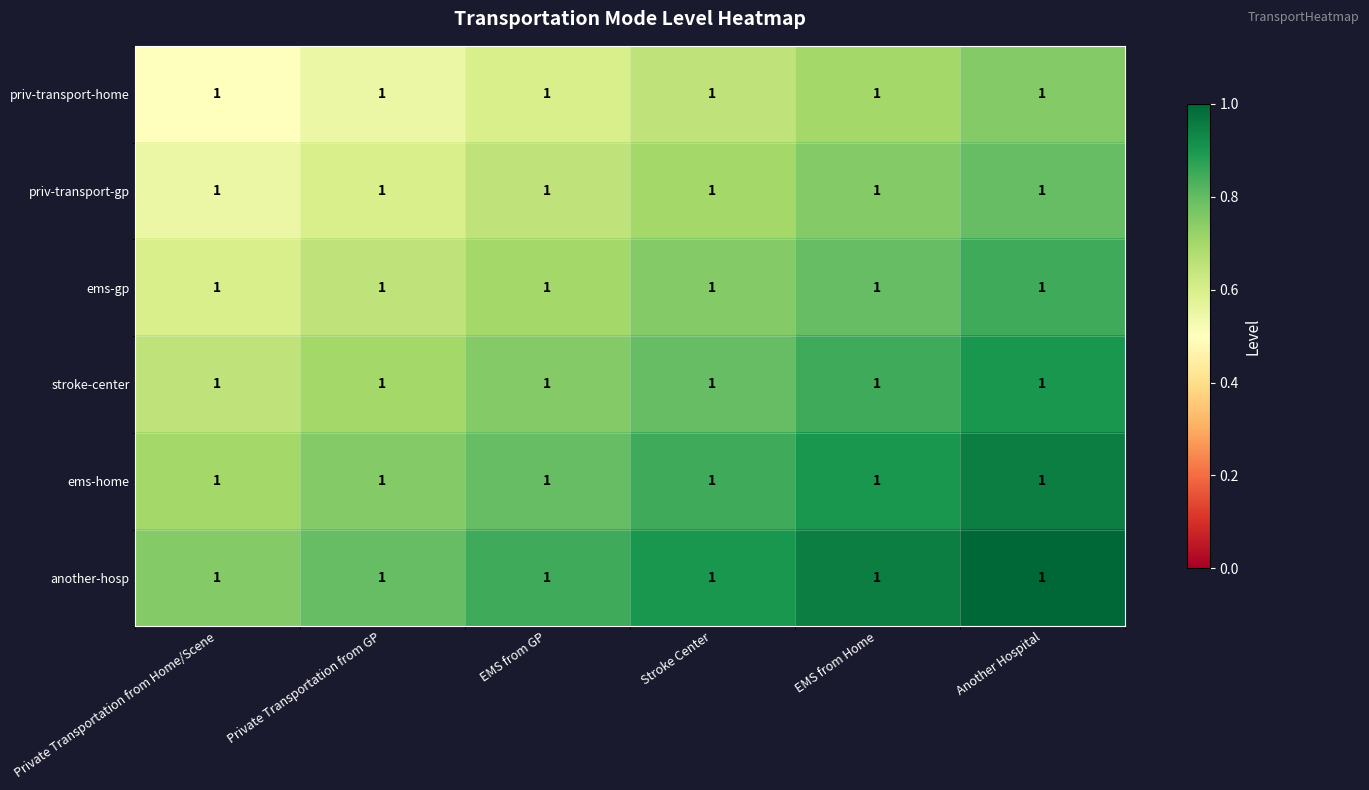

List the series in order of their overall mean, lowest first.

priv-transport-home, priv-transport-gp, ems-gp, stroke-center, ems-home, another-hosp